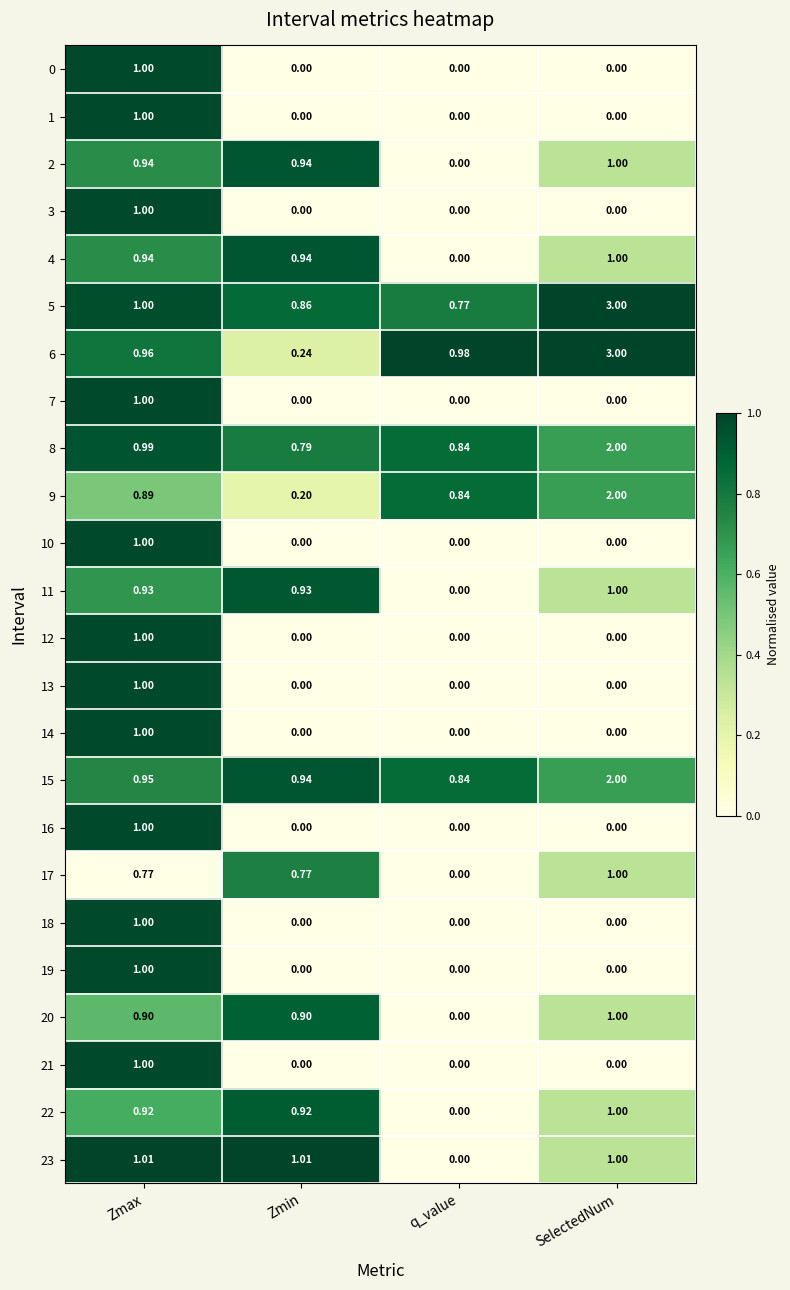

Which category has the highest value in the 5 series?

SelectedNum